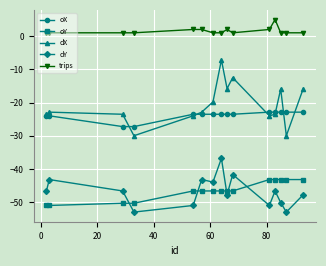

List the series in order of their peak value, highest first.

trips, dX, oX, dY, oY